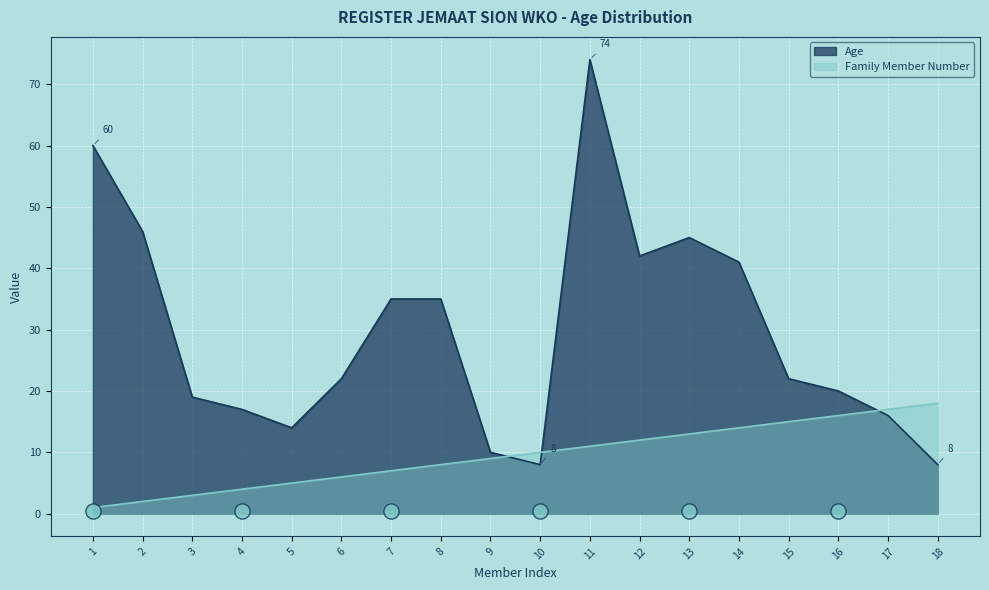

Is the value of Age at 1 greater than the value of Family Member Number at 9?

Yes